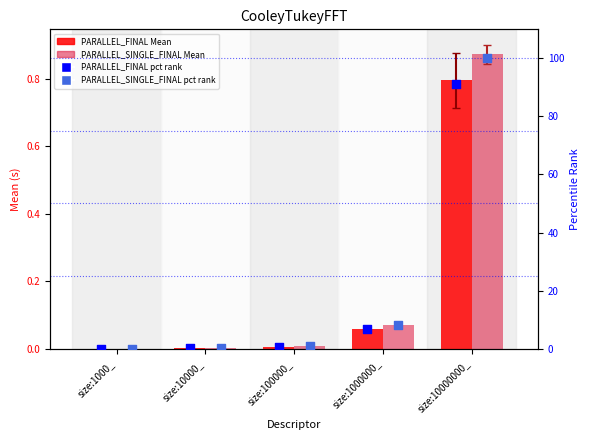

Which series reaches the maximum Y coordinate?

PARALLEL_SINGLE_FINAL pct rank